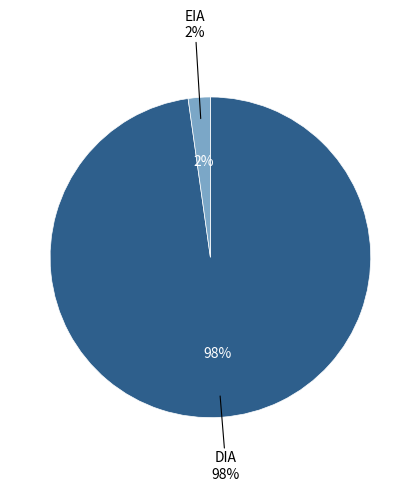

Combined, what portion of the pie is EIA and DIA?

100.0%